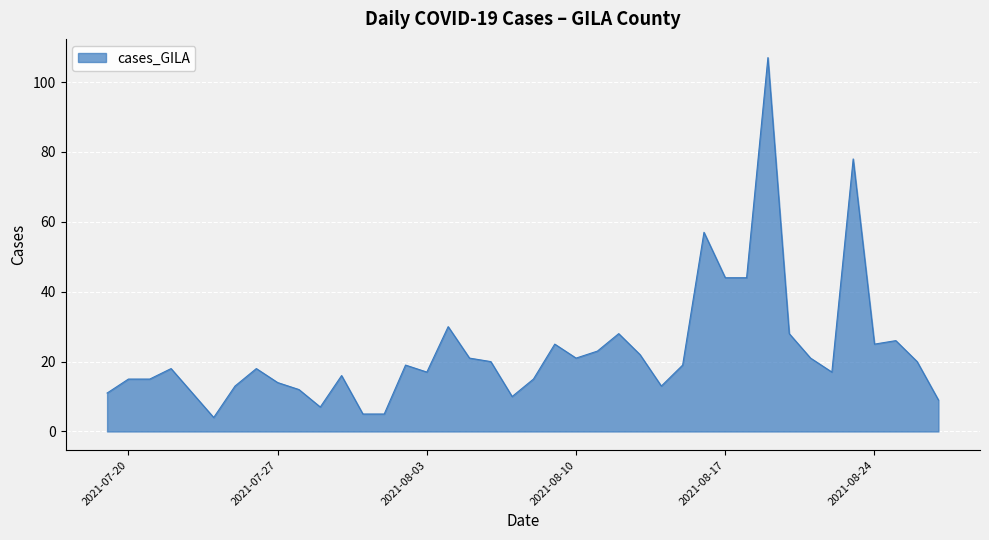

How many lines are shown in the chart?

1